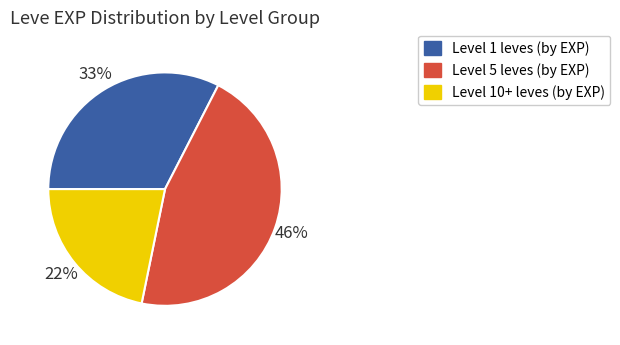

Is there a majority slice in this chart?

No